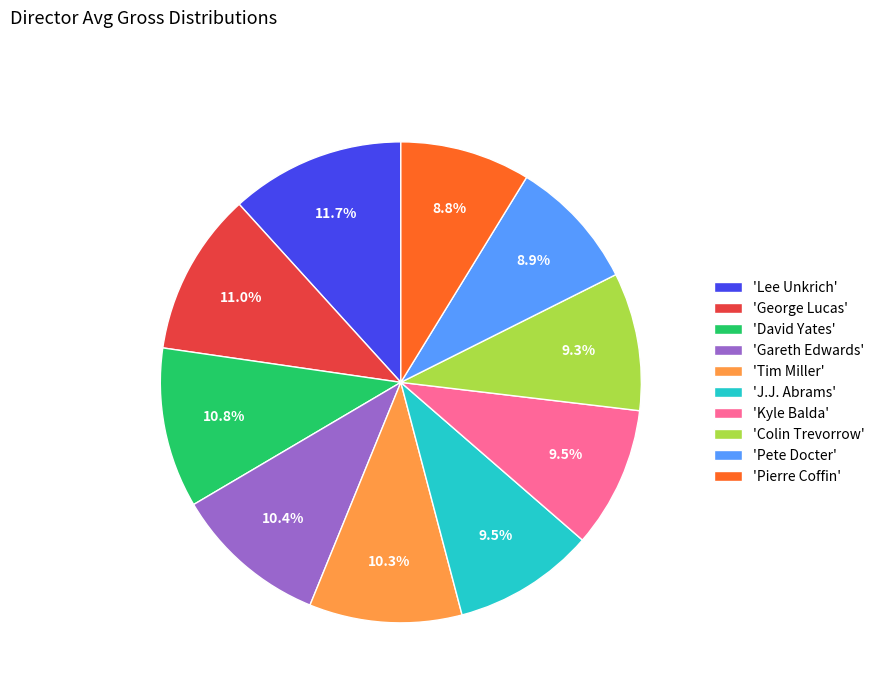

How many segments does this pie chart have?

10